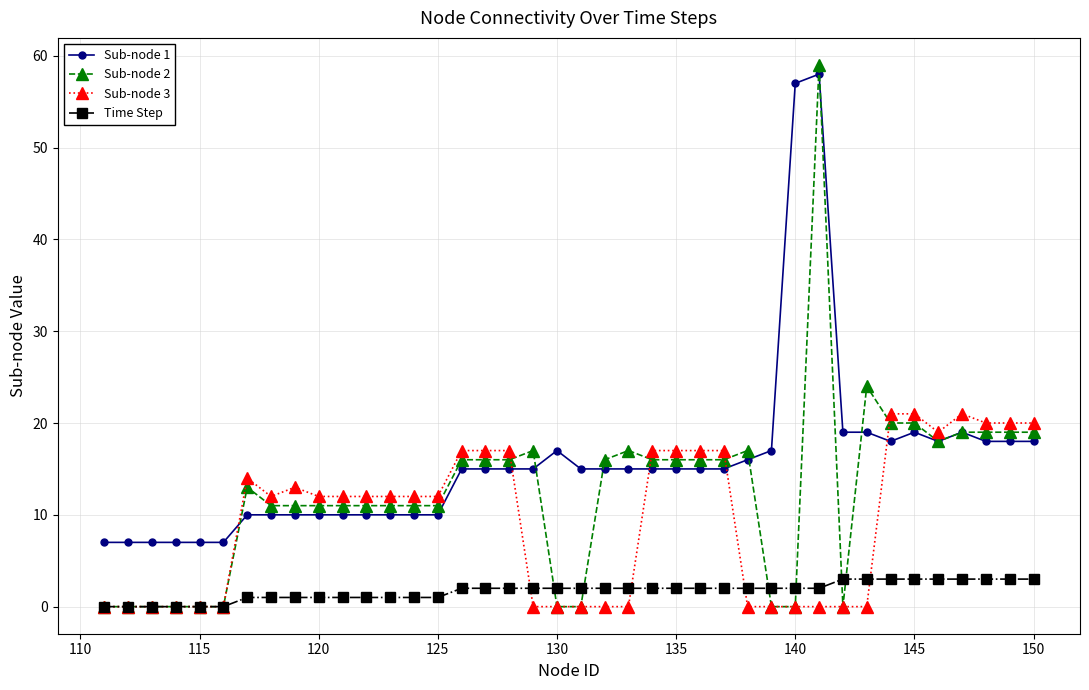

At how many categories does at least one series exceed 18?

11